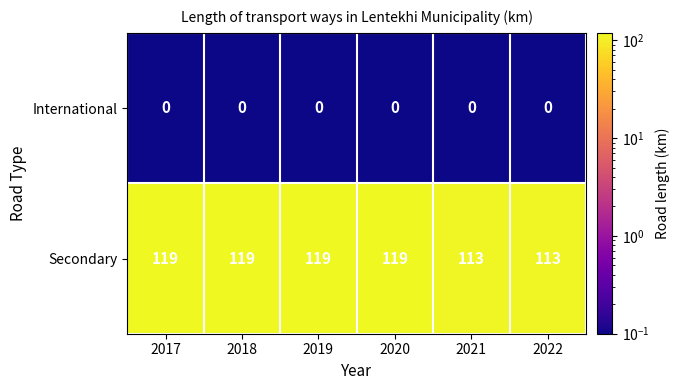

Which series has the largest range (max minus min)?

Secondary